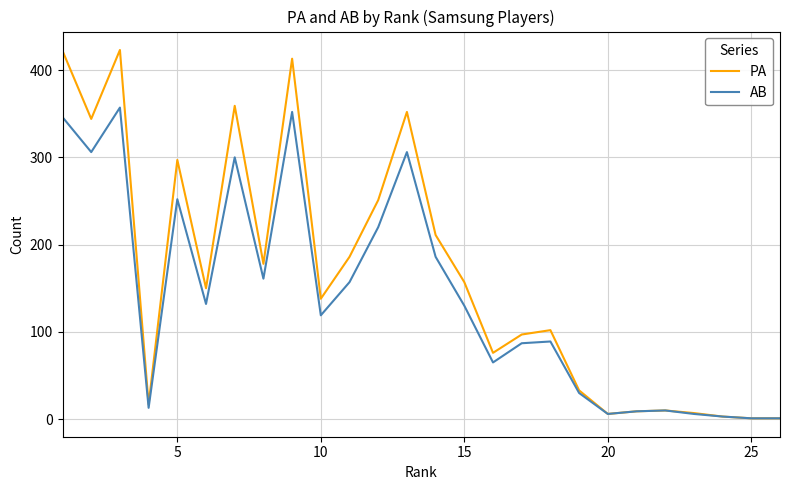

What is the minimum value for PA?

1